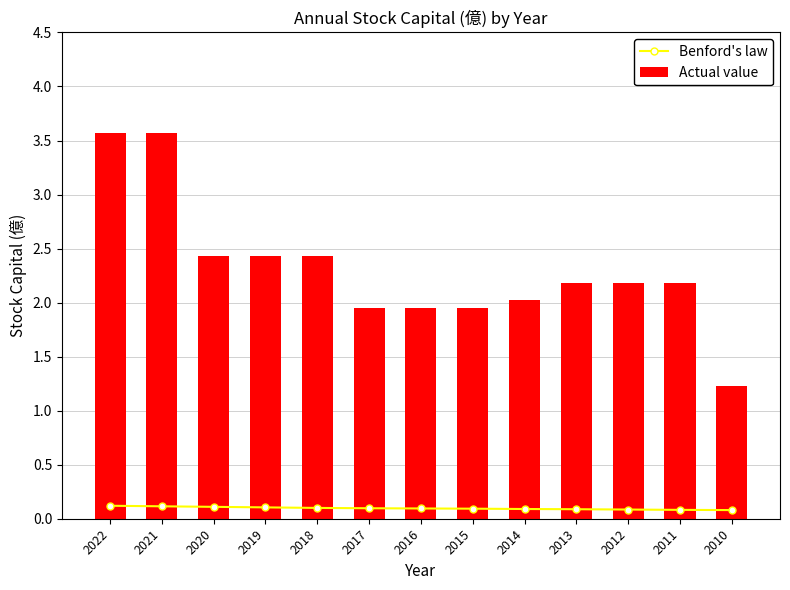

The value of Benford's law at 2010 is 0.1. True or false?

True